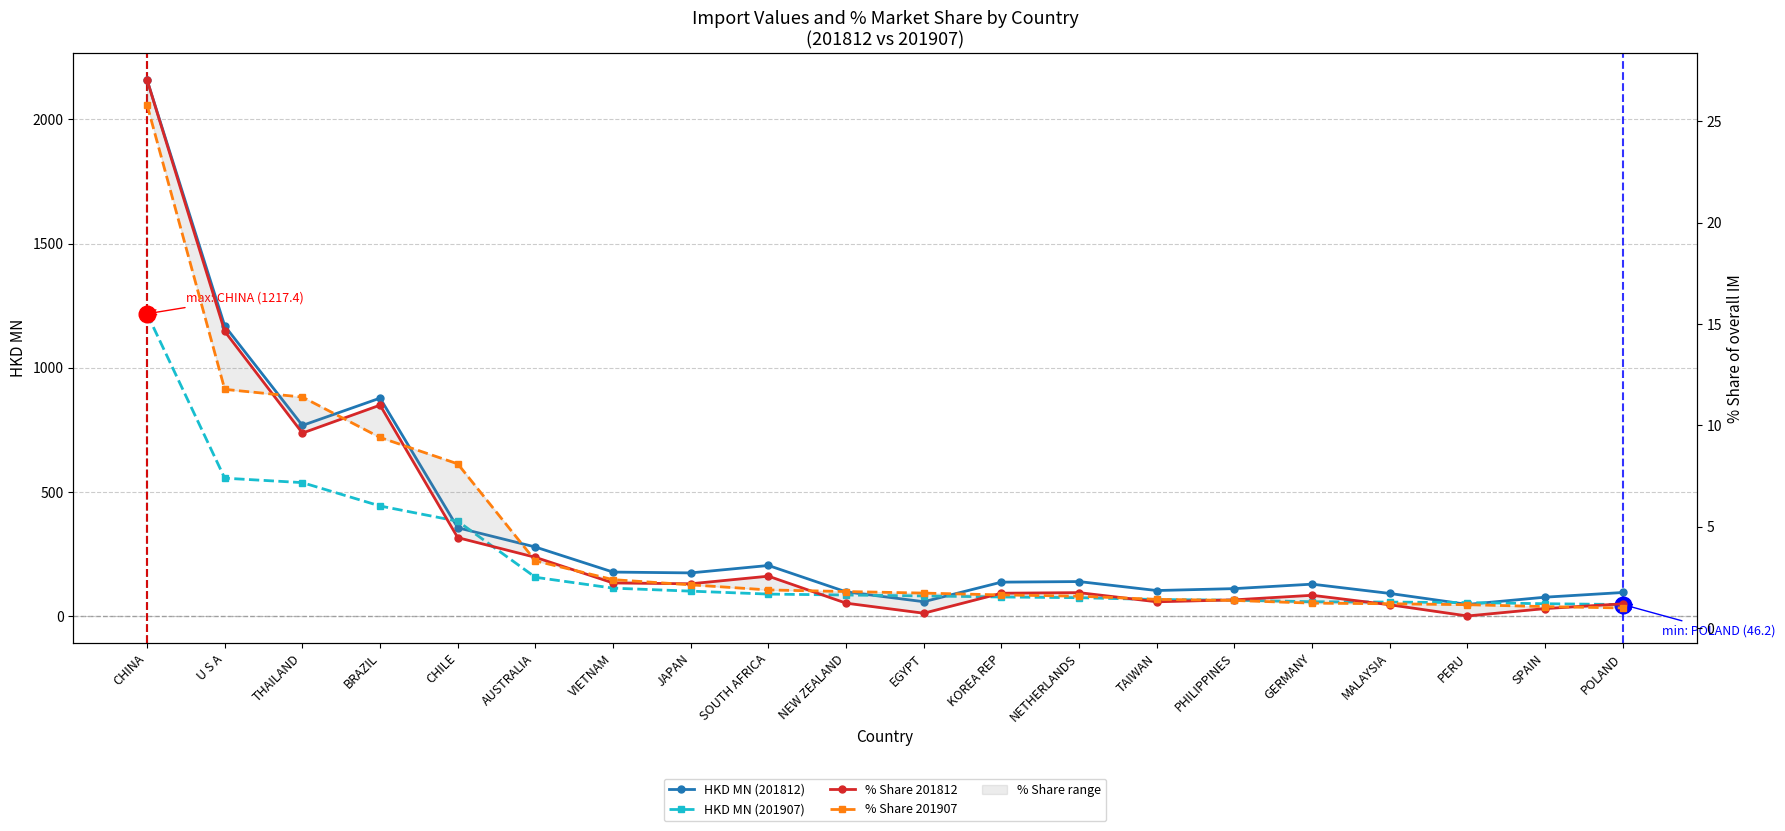

What is the sum of the % Share 201907 values at CHINA and NETHERLANDS?

27.4